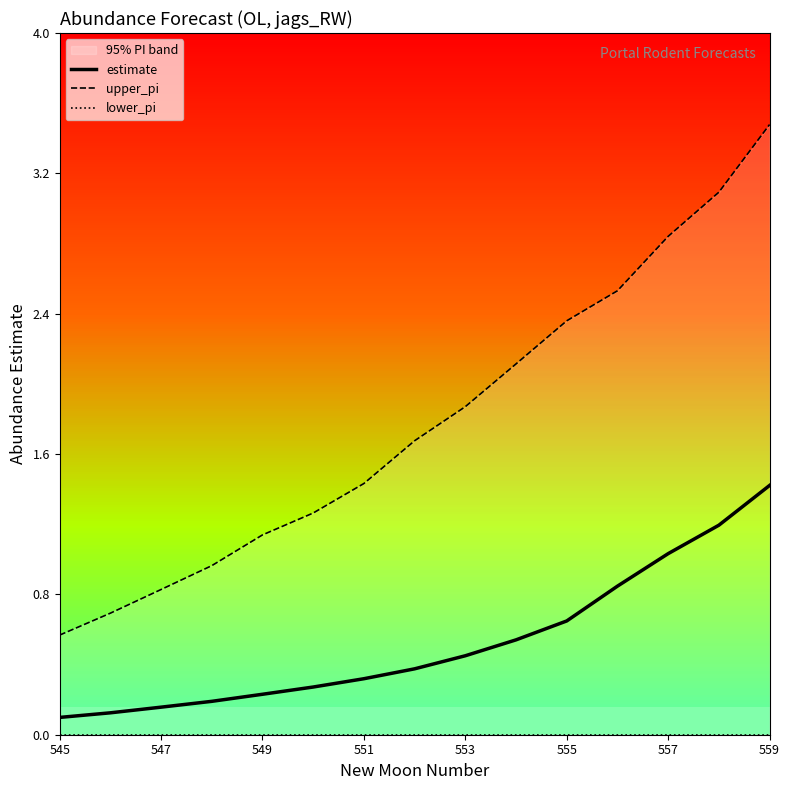

What is the difference between the maximum and minimum values in the estimate series?

1.3